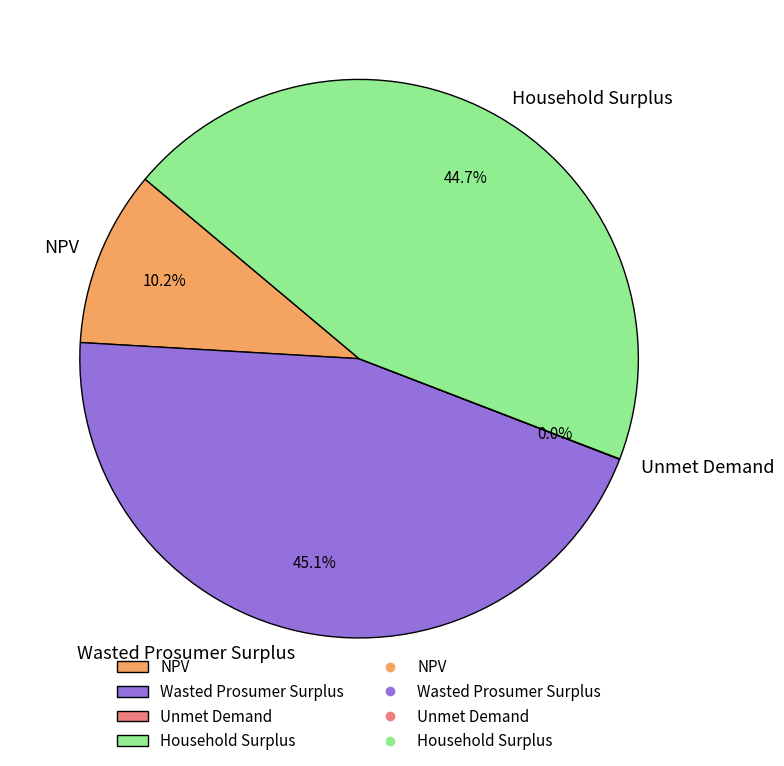

To the nearest percent, what is the difference between the largest and smallest slice percentages?

45%